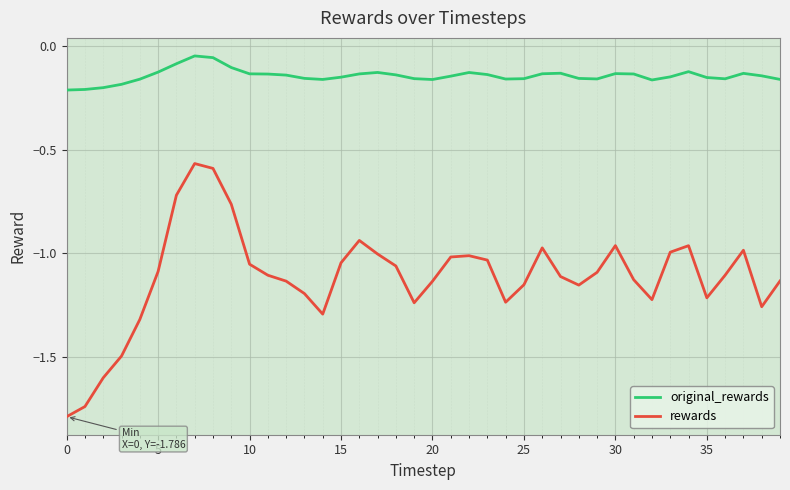

Rank the series by their average value, from highest to lowest.

original_rewards, rewards